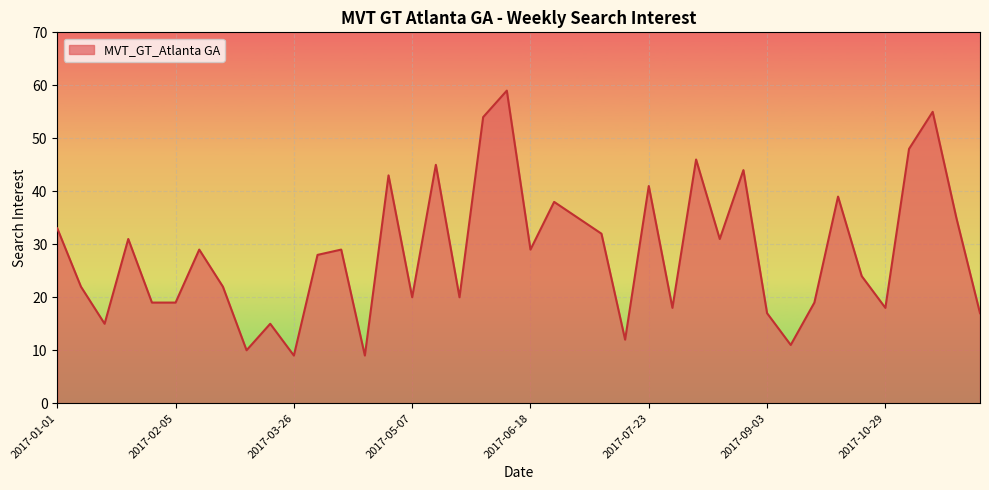

What is the maximum value shown in the chart?

59